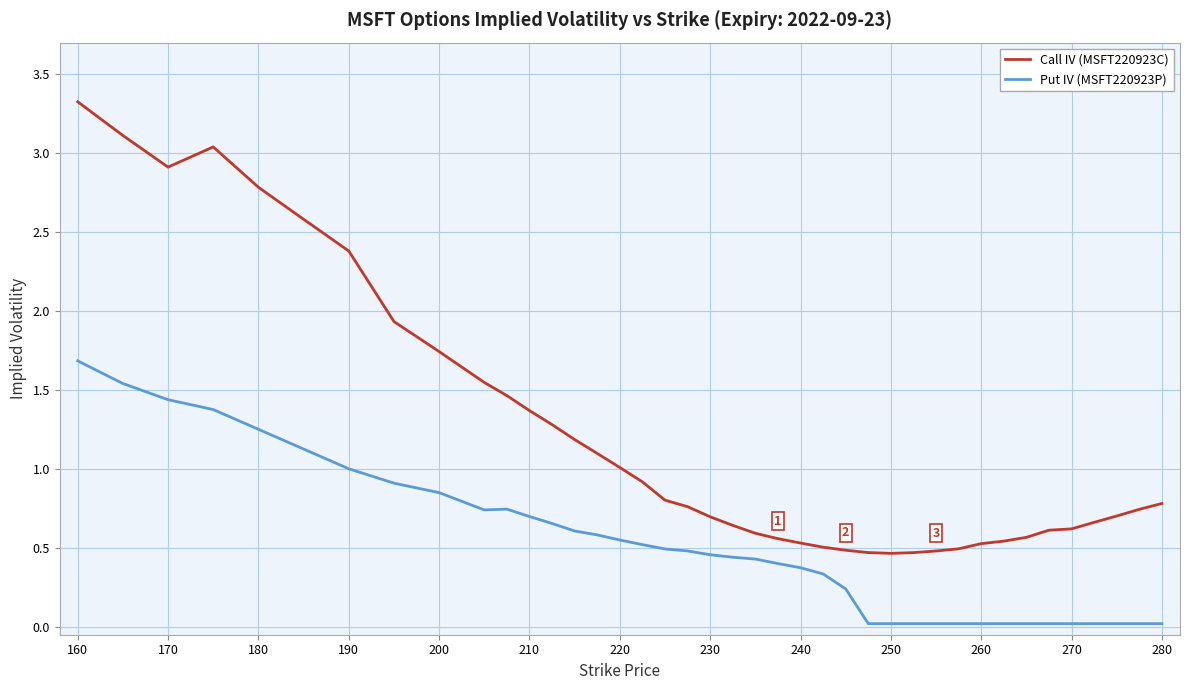

What is the highest value of the Call IV (MSFT220923C) series?

3.3